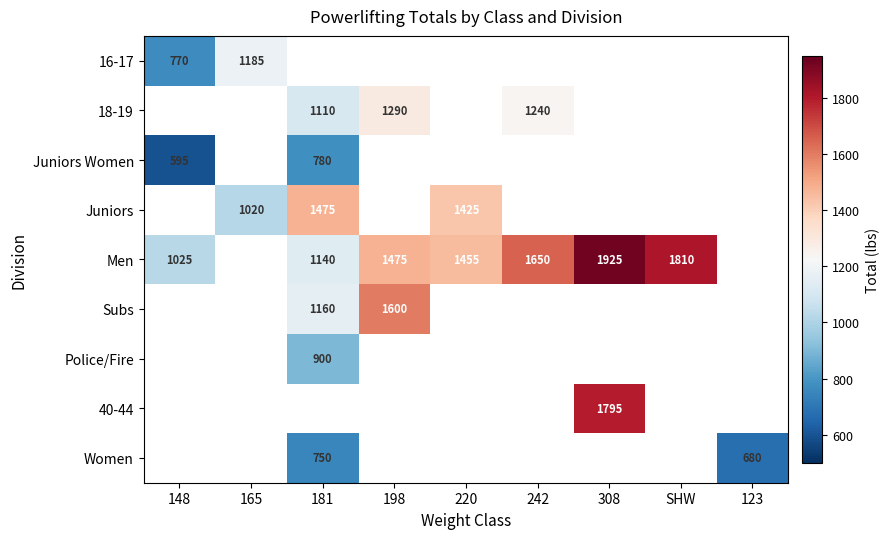

How many distinct data groups are displayed?

9